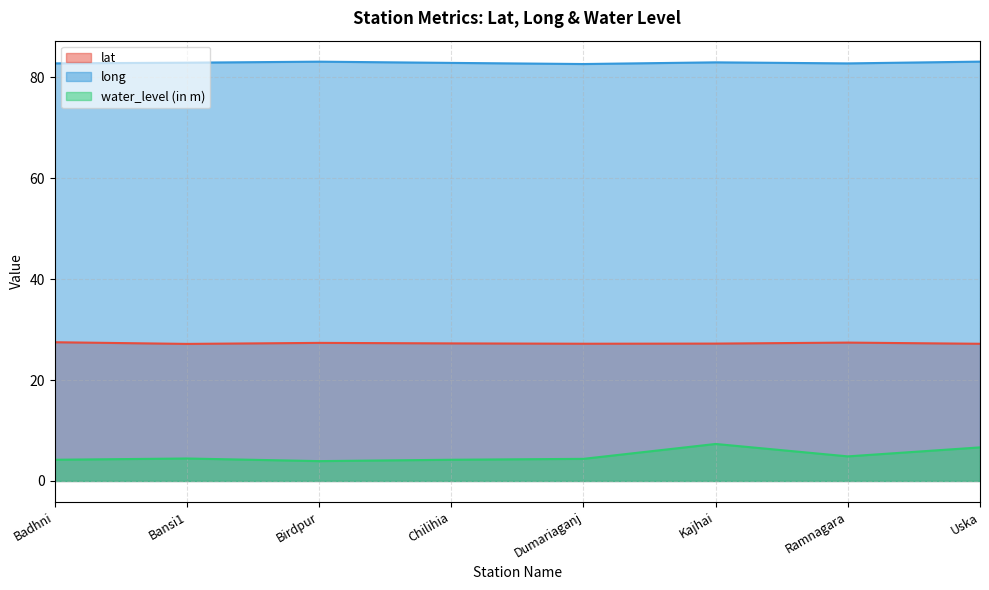

What is the value of the water_level (in m) point at the 5th from the left?

4.4